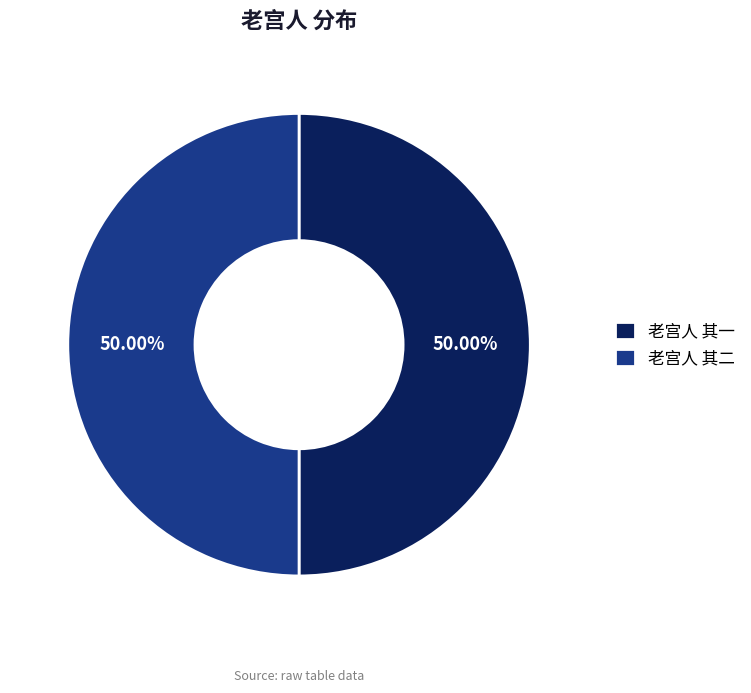

Combined, do 老宫人 其二 and 老宫人 其一 account for over 50%?

Yes